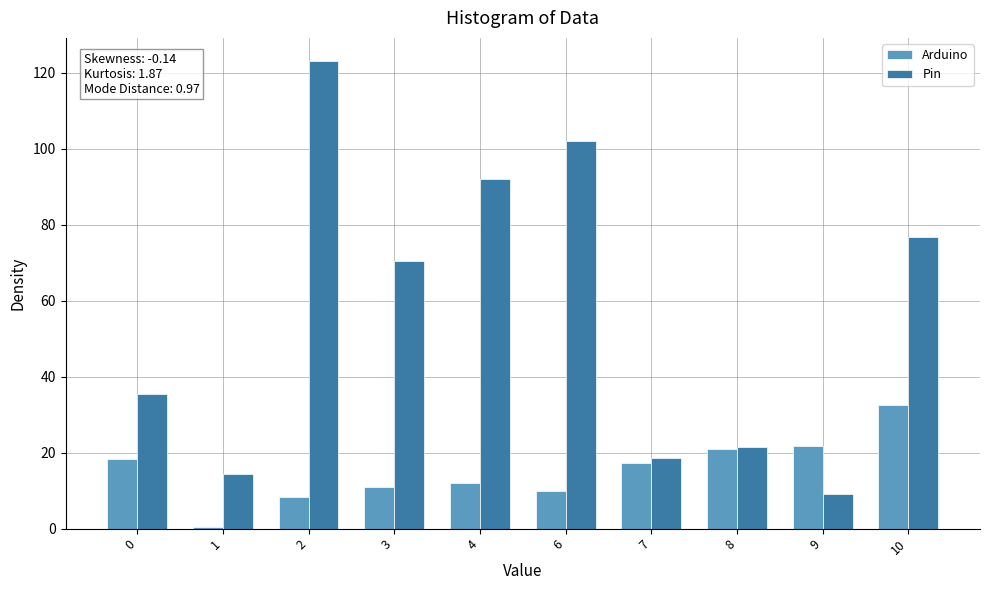

What is the minimum value shown in the chart?

0.5